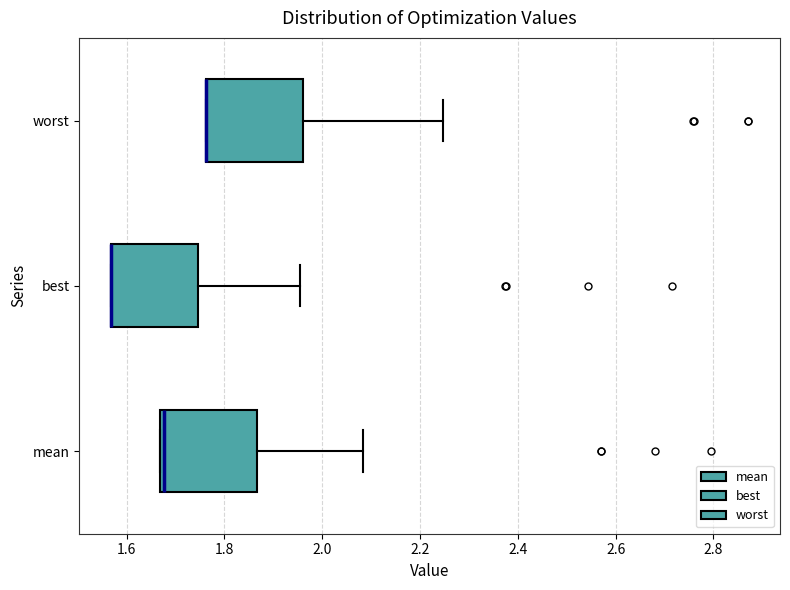

Reading bottom to top, transcribe this box plot: for each box, give where its median line is, the range the box spans, and where its two whiskers end, as read against the x-axis. The values are not printed on the chart, so give them approximately, as read against the axis.

mean: median 1.68, box 1.66 to 1.86, whiskers 1.66 to 2.08
best: median 1.56 (drawn on the box's left edge), box 1.56 to 1.74, whiskers 1.56 to 1.96
worst: median 1.76 (drawn on the box's left edge), box 1.76 to 1.96, whiskers 1.76 to 2.24